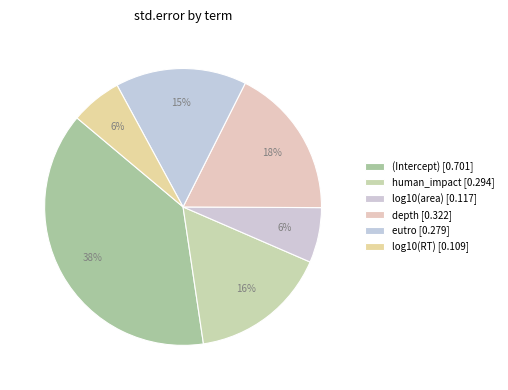

To the nearest percent, what percentage of the pie is log10(area)?

6%